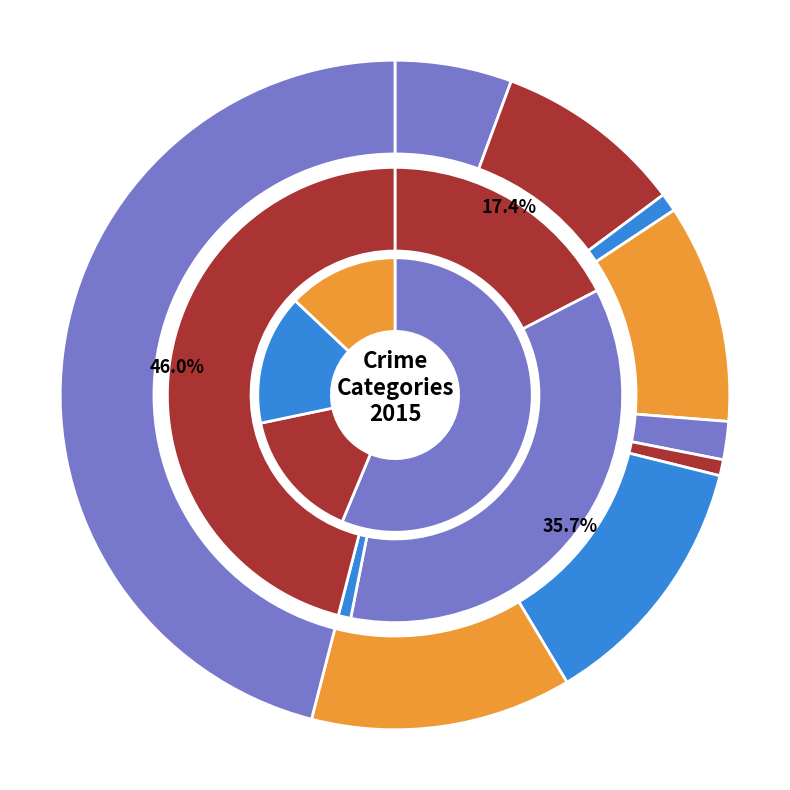

Is it true that Aggravated Battery is 1% of the pie?

False